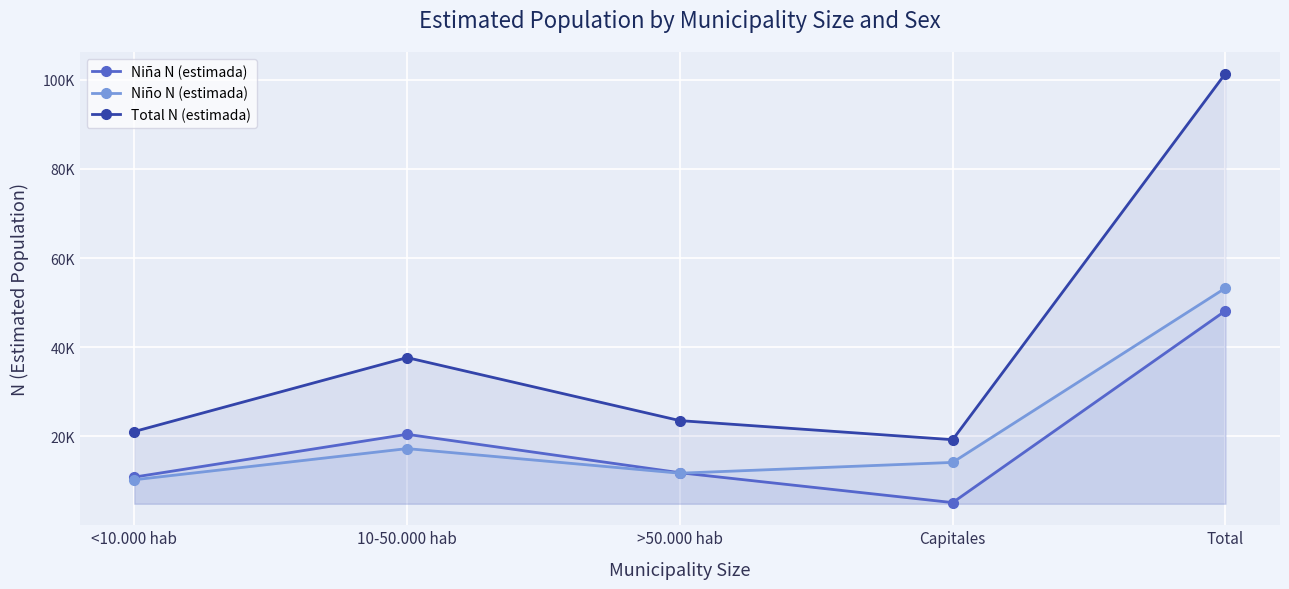

How many interior local valleys does the Total N (estimada) series have?

1